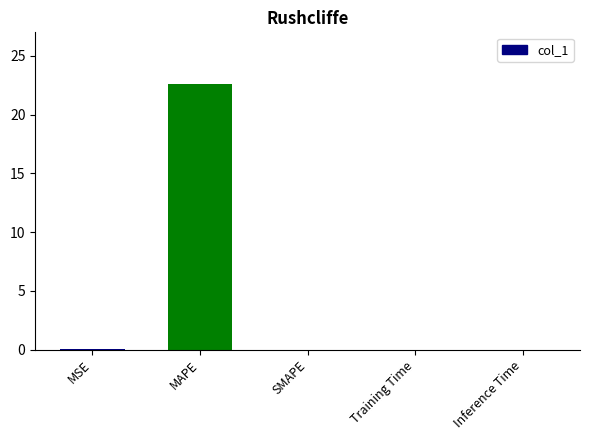

How many distinct data groups are displayed?

1